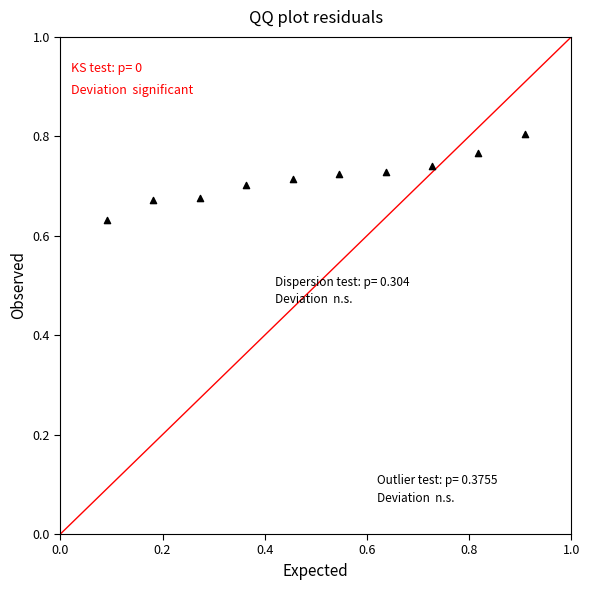

What is the average X value?

0.5